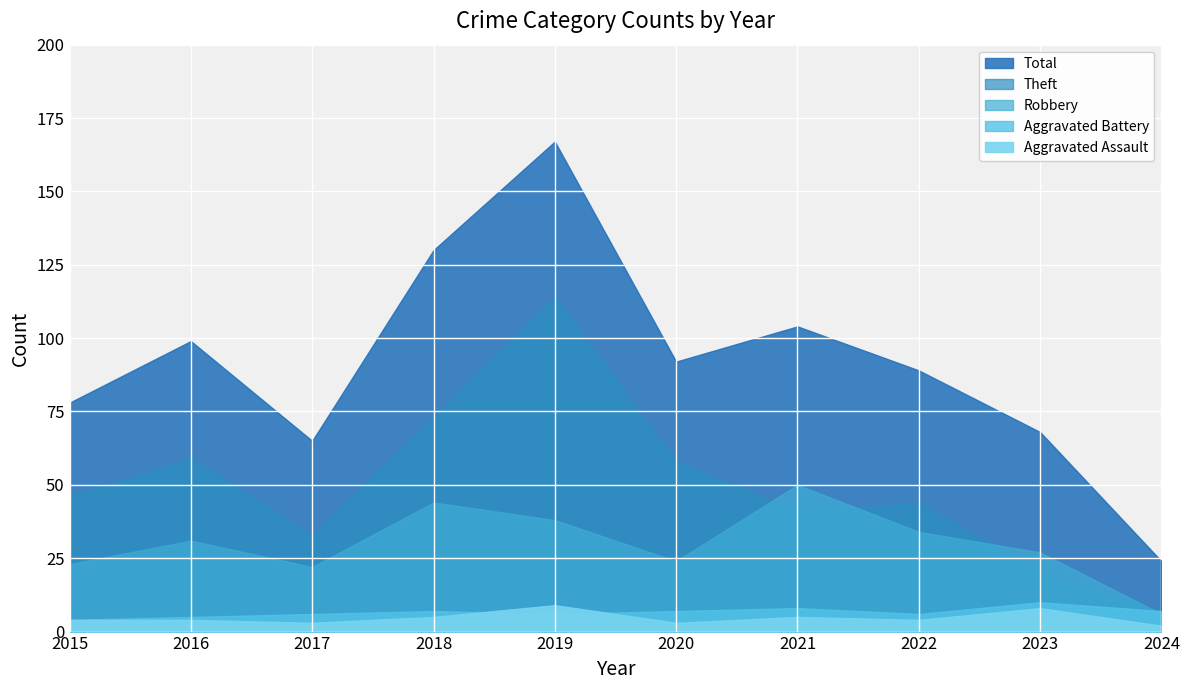

Where is the first local minimum for Robbery?

2017